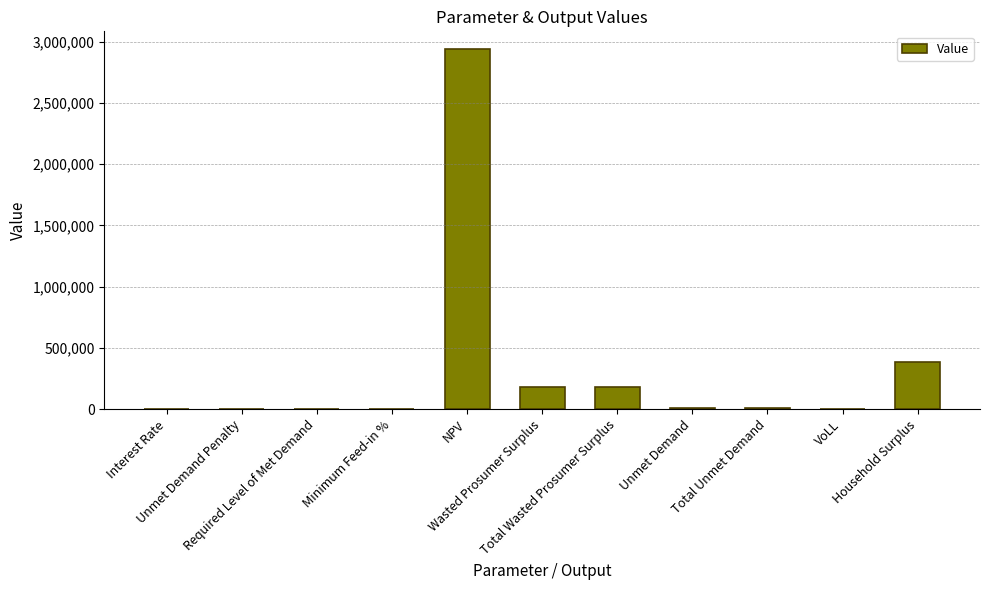

What is the greatest value displayed?

2936434.3